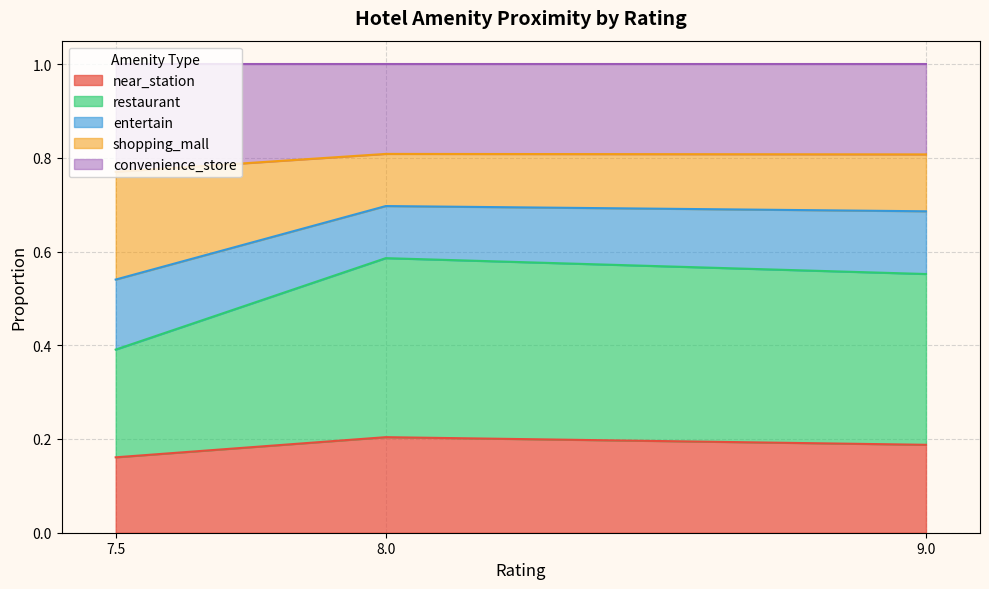

Which series has the largest total across all categories?

restaurant